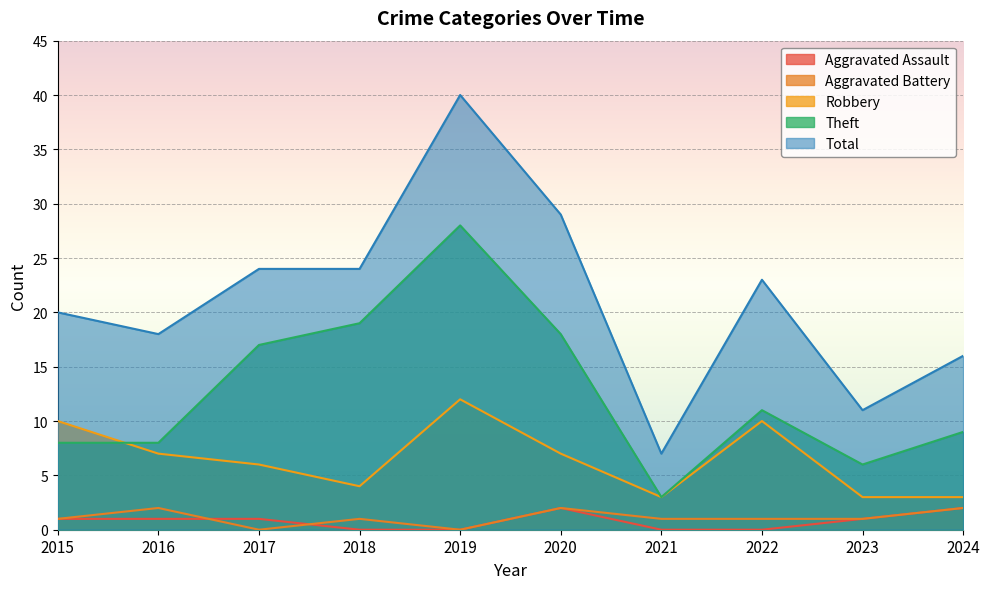

What is the value of the Robbery point at the 10th from the left?

3